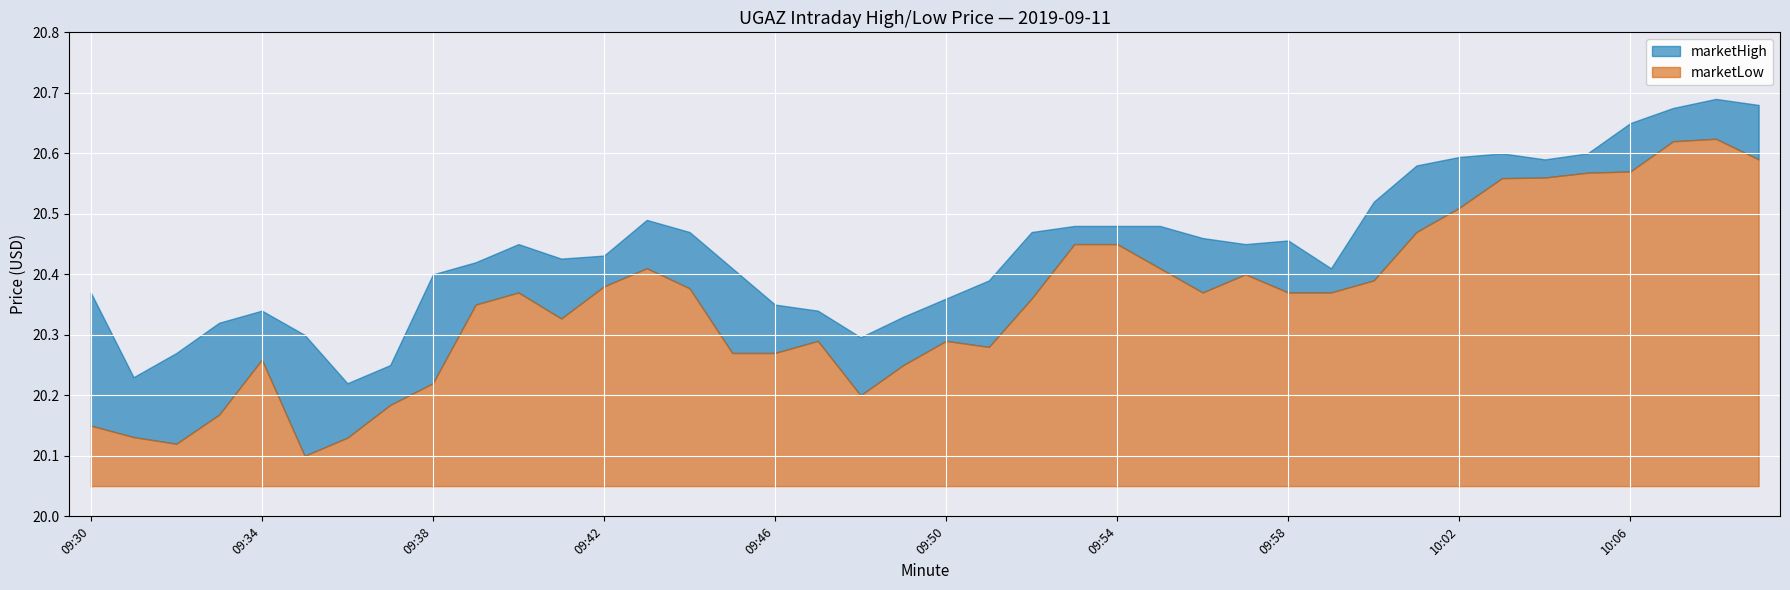

What is the total value across all series at 09:45?

40.7